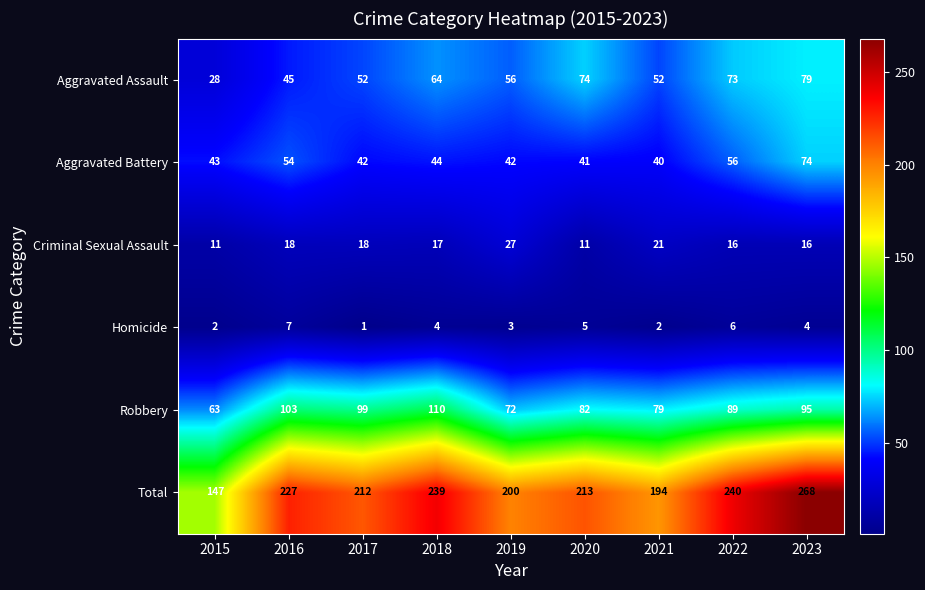

Rank the series at 2021 from lowest to highest value.

Homicide, Criminal Sexual Assault, Aggravated Battery, Aggravated Assault, Robbery, Total